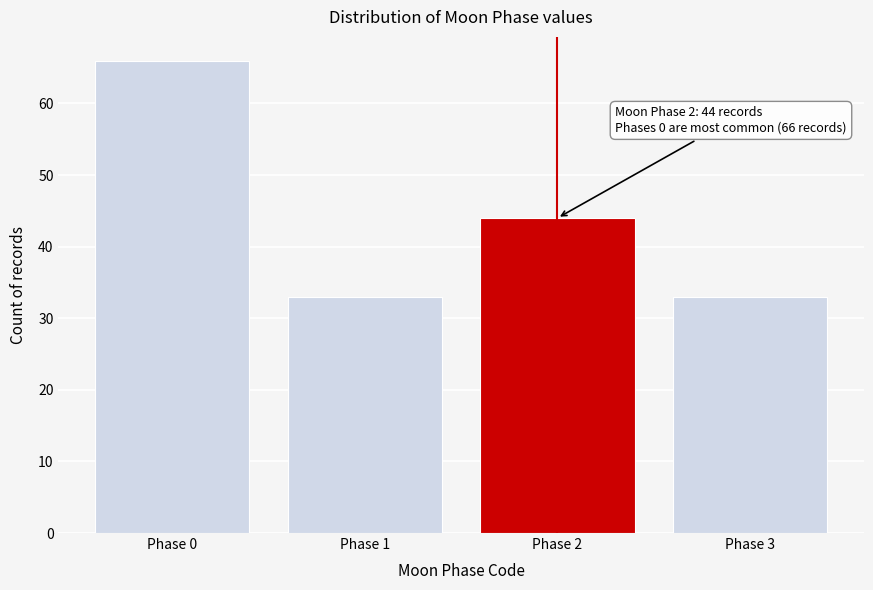

Reading left to right, what are all the values shown in this chart?

66	33	44	33